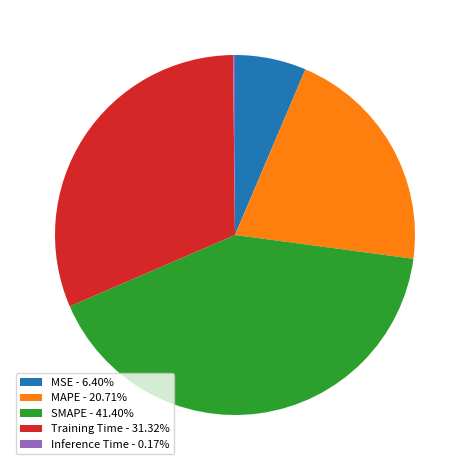

Do MSE - 6.40% and Training Time - 31.32% together represent more than half of the pie?

No